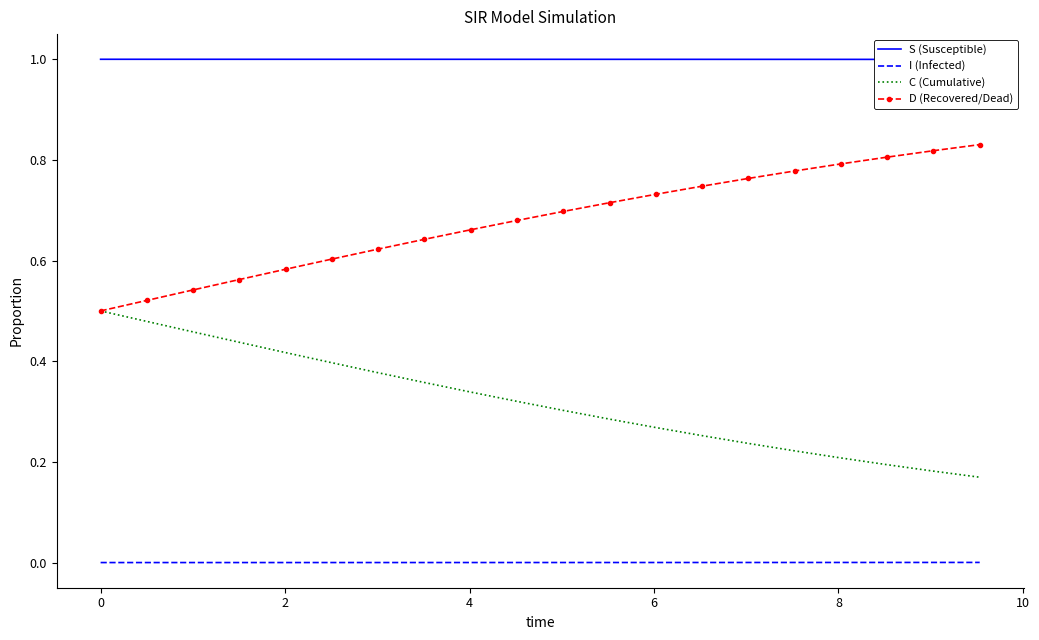

True or false: I (Infected) and D (Recovered/Dead) cross at least once.

False